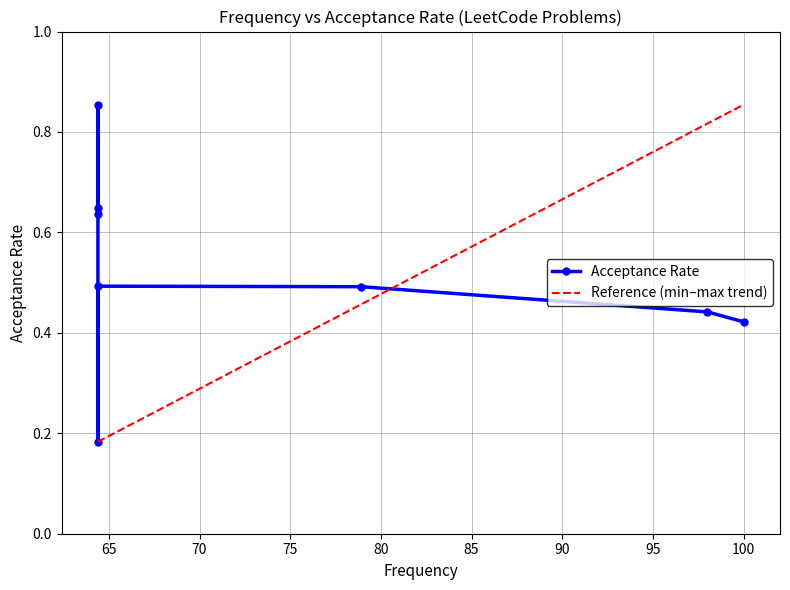

Rank the categories by value from highest to lowest.

64.4, 64.4, 64.4, 64.4, 78.9, 98.0, 100.0, 64.4